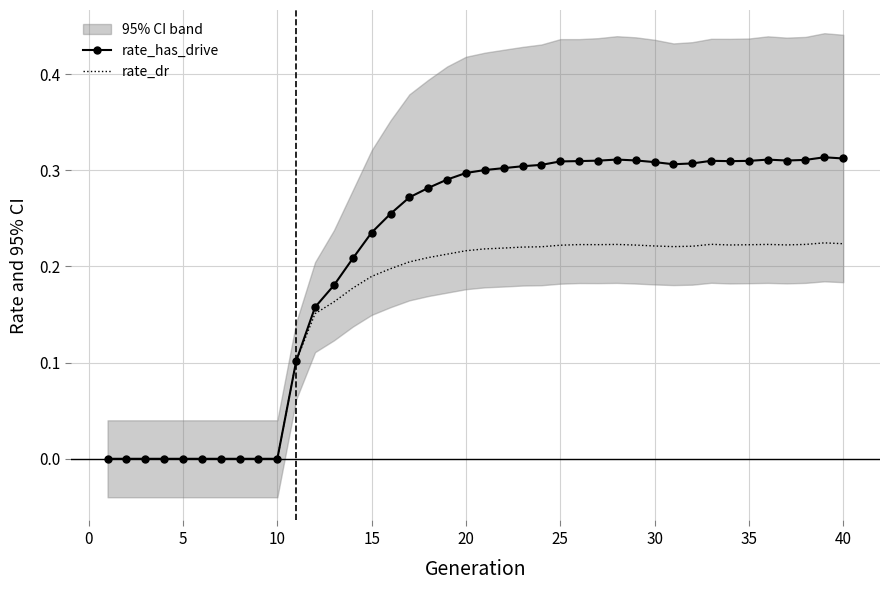

The value of rate_has_drive at 30 is 0.5. True or false?

False